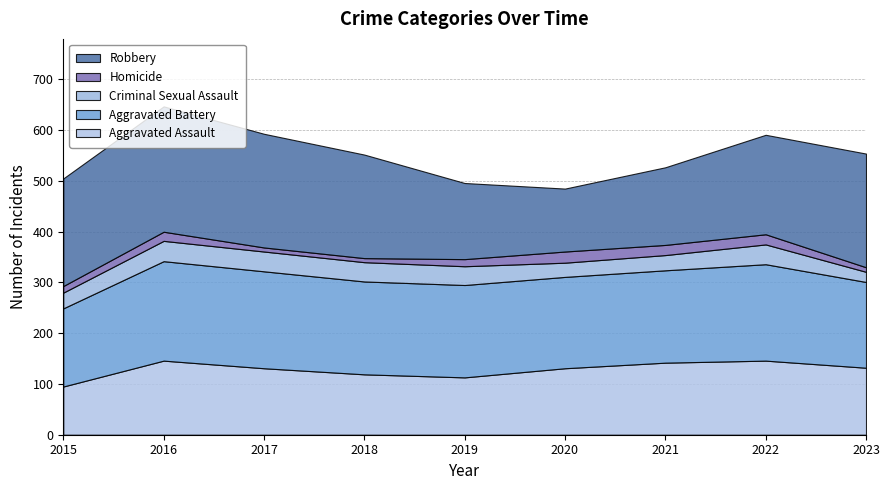

Reading left to right, what are all the values shown in this chart?

Aggravated Assault: 2015=95	2016=146	2017=131	2018=119	2019=113	2020=131	2021=142	2022=146	2023=132
Aggravated Battery: 2015=154	2016=196	2017=191	2018=183	2019=182	2020=180	2021=182	2022=190	2023=169
Criminal Sexual Assault: 2015=31	2016=40	2017=39	2018=38	2019=37	2020=28	2021=30	2022=39	2023=20
Homicide: 2015=13	2016=18	2017=8	2018=8	2019=14	2020=22	2021=20	2022=20	2023=9
Robbery: 2015=212	2016=247	2017=224	2018=204	2019=150	2020=124	2021=153	2022=196	2023=224